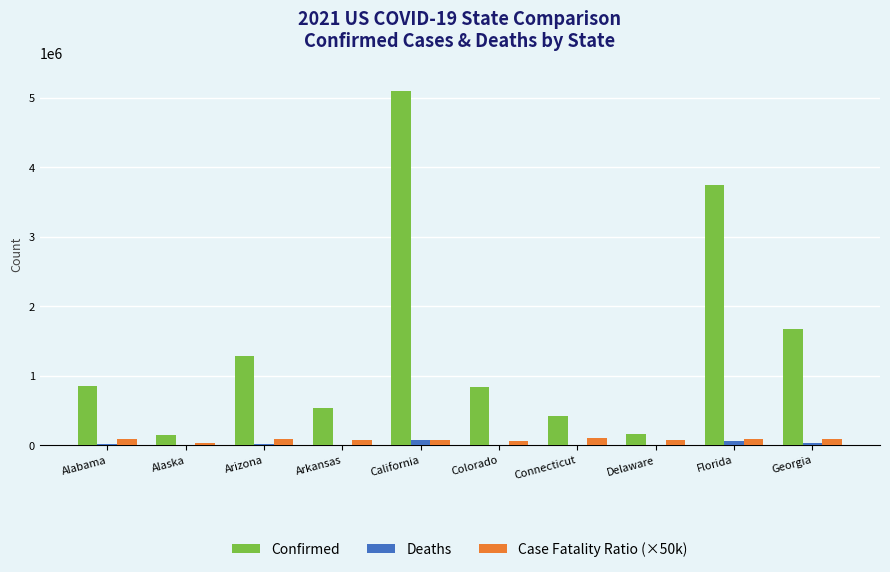

Where is Confirmed nearest to the value 2625921?

Georgia